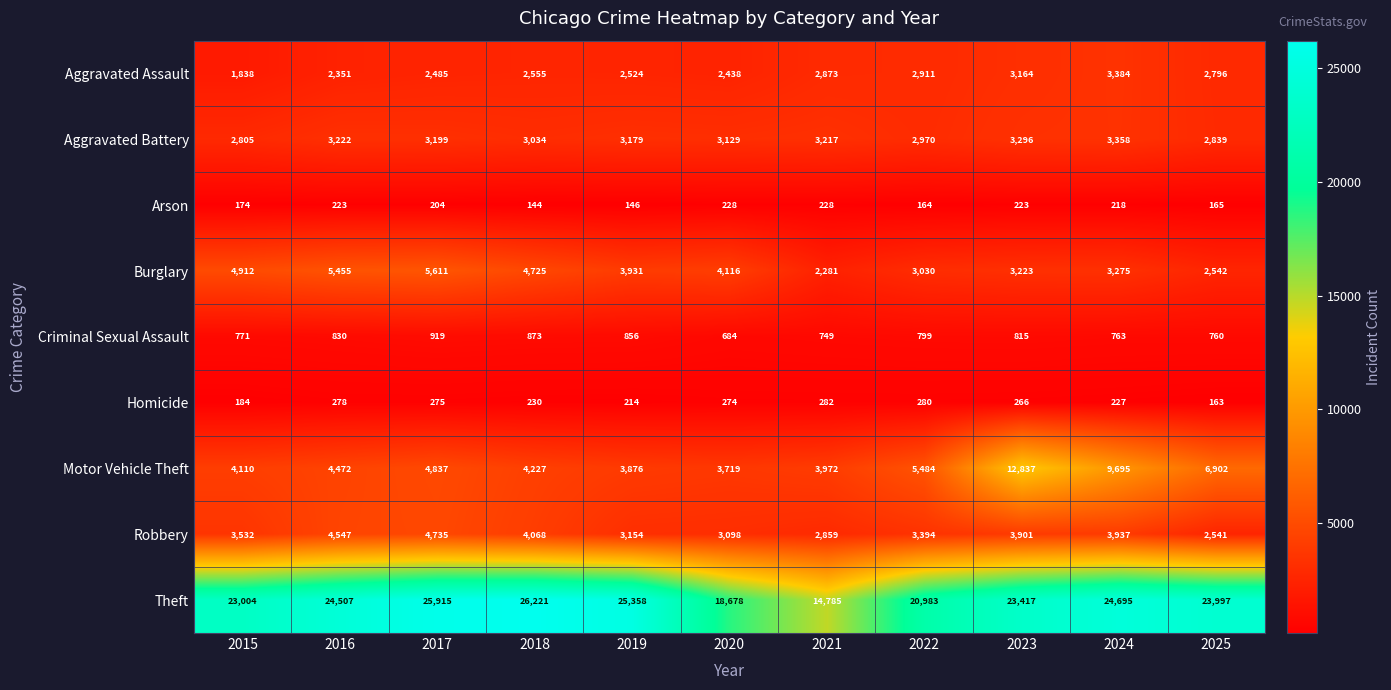

At which category is the sum across all series the highest?

2023